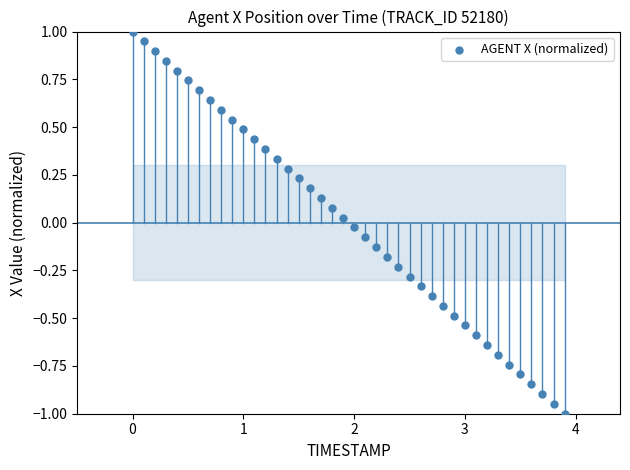

What is the range of X values (max minus min)?

3.9